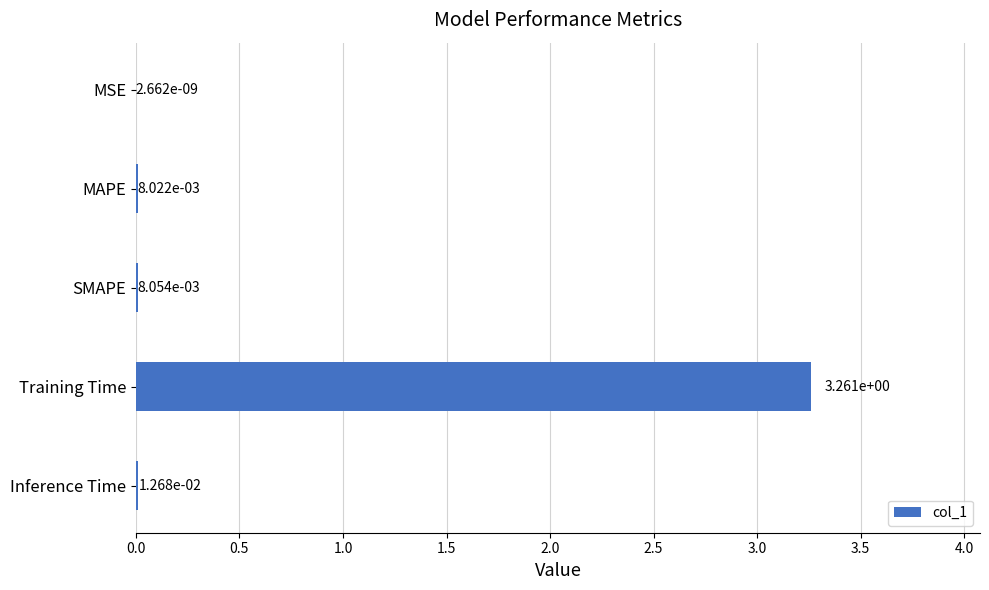

Which has a higher value, Training Time or Inference Time?

Training Time